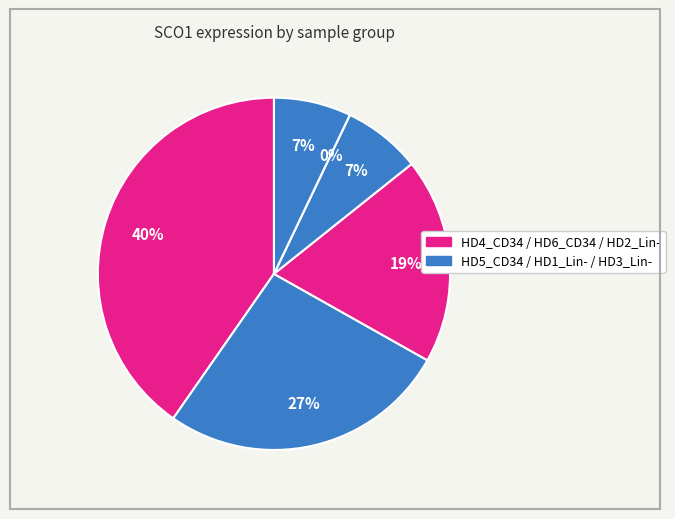

Which slice is the largest?

HD4_CD34